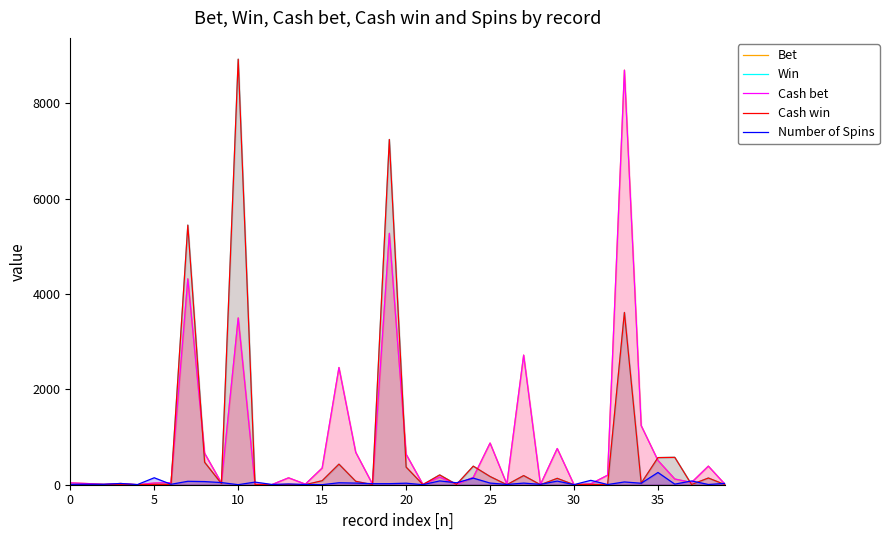

At which label does Bet first exceed 120?

35